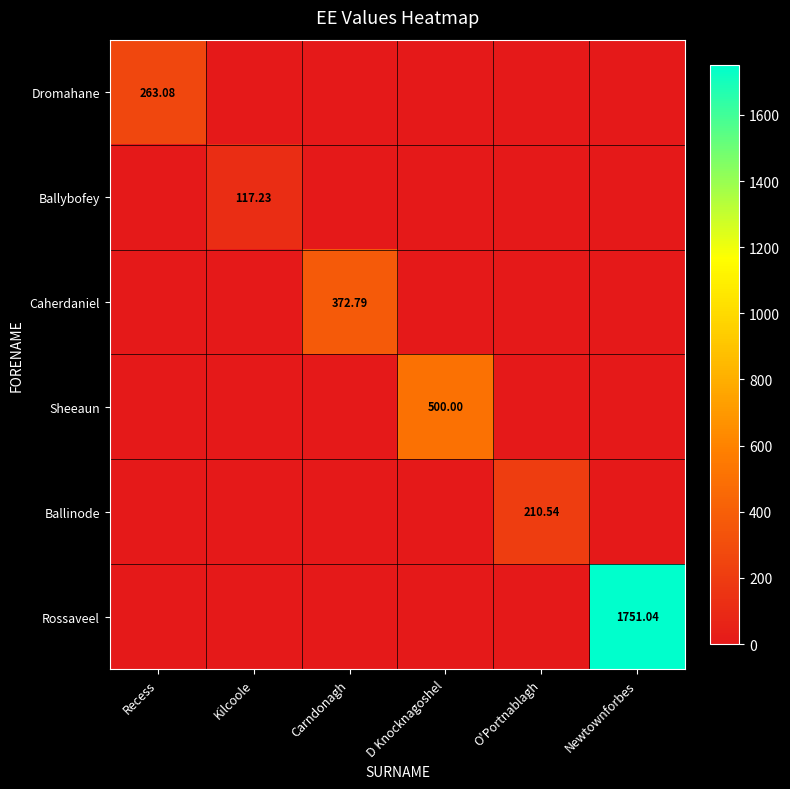

Rank the categories by Caherdaniel value from highest to lowest.

Carndonagh, Recess, Kilcoole, D Knocknagoshel, O'Portnablagh, Newtownforbes